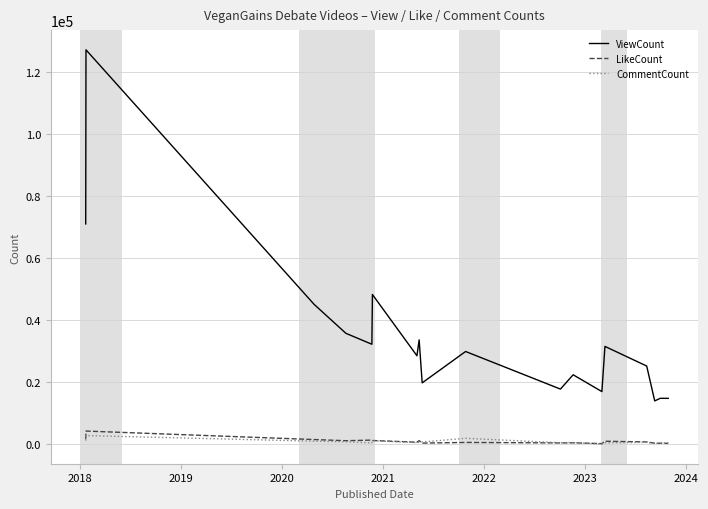

Does the chart have visible grid lines?

Yes